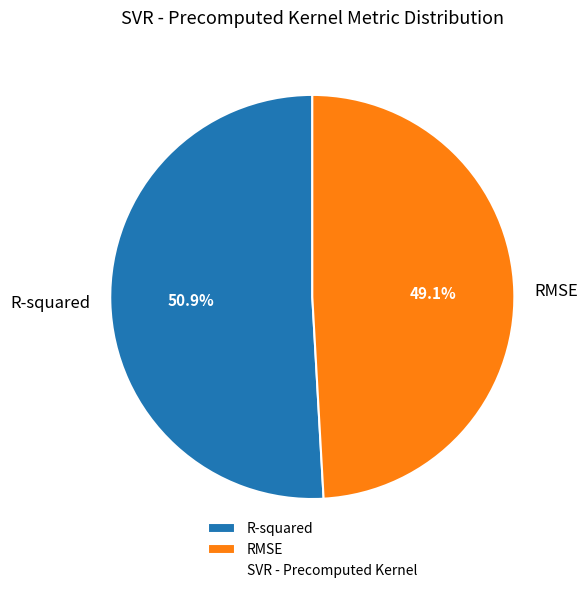

How many slices are in this pie chart?

2